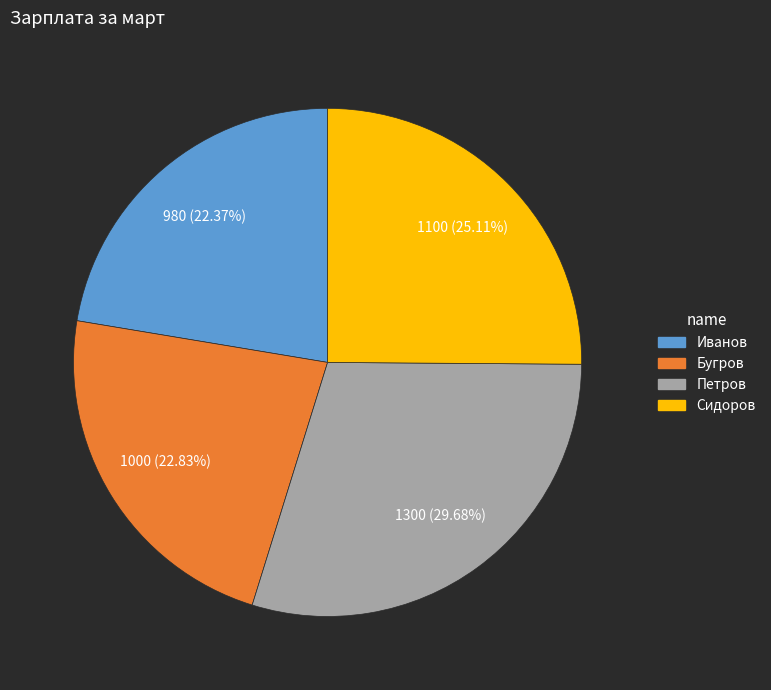

To the nearest percent, what portion does Петров represent?

30%